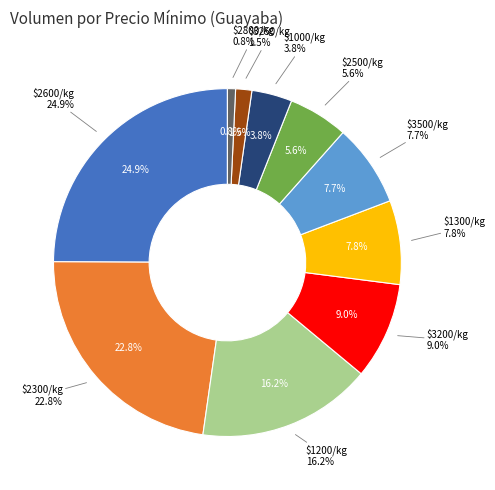

To the nearest percent, what portion does 3250 represent?

2%